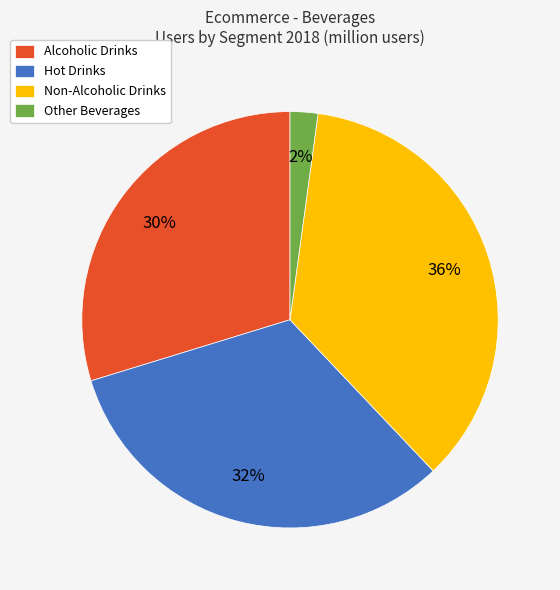

Which has a higher value, Hot Drinks or Other Beverages?

Hot Drinks